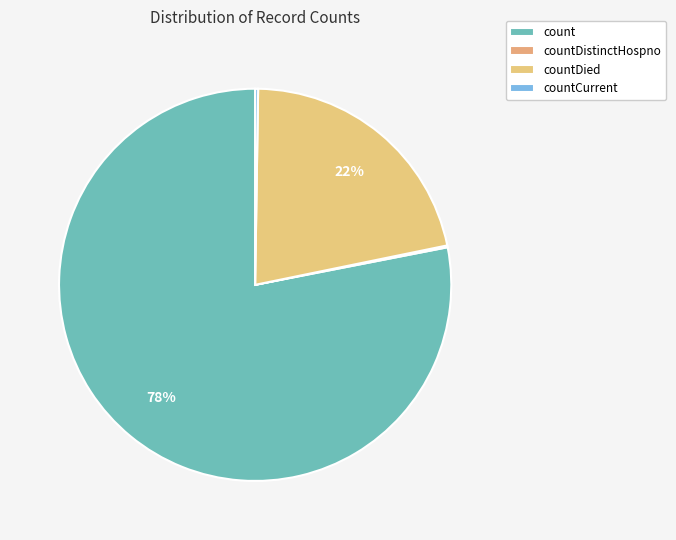

Approximately how many times larger is the value at count compared to countDistinctHospno?

511.1